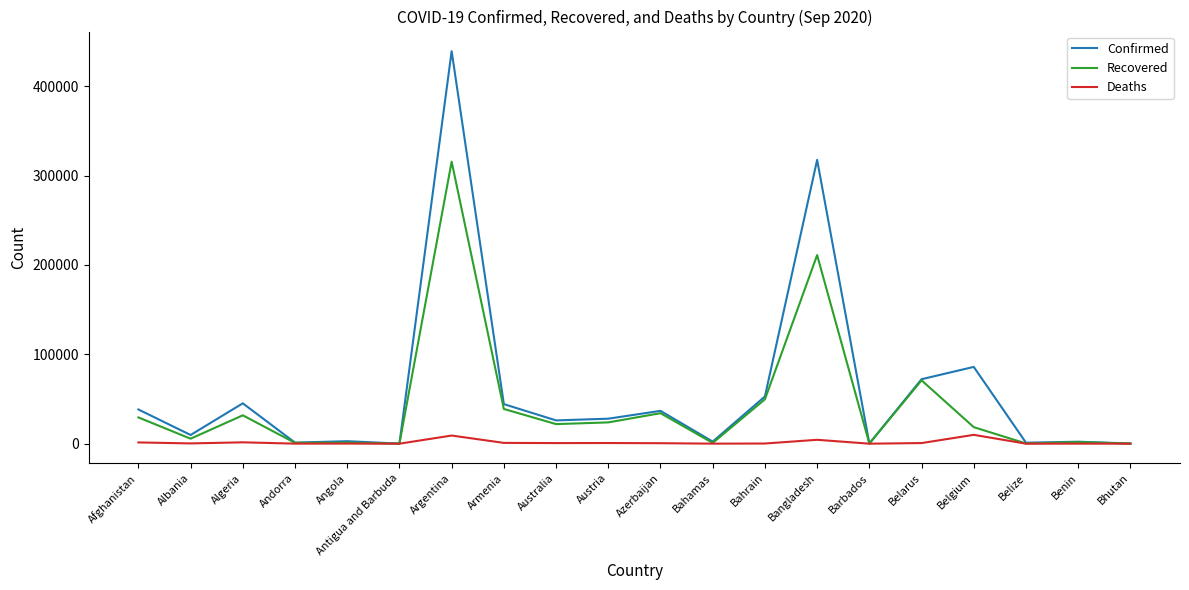

Which series has the widest spread of values?

Confirmed